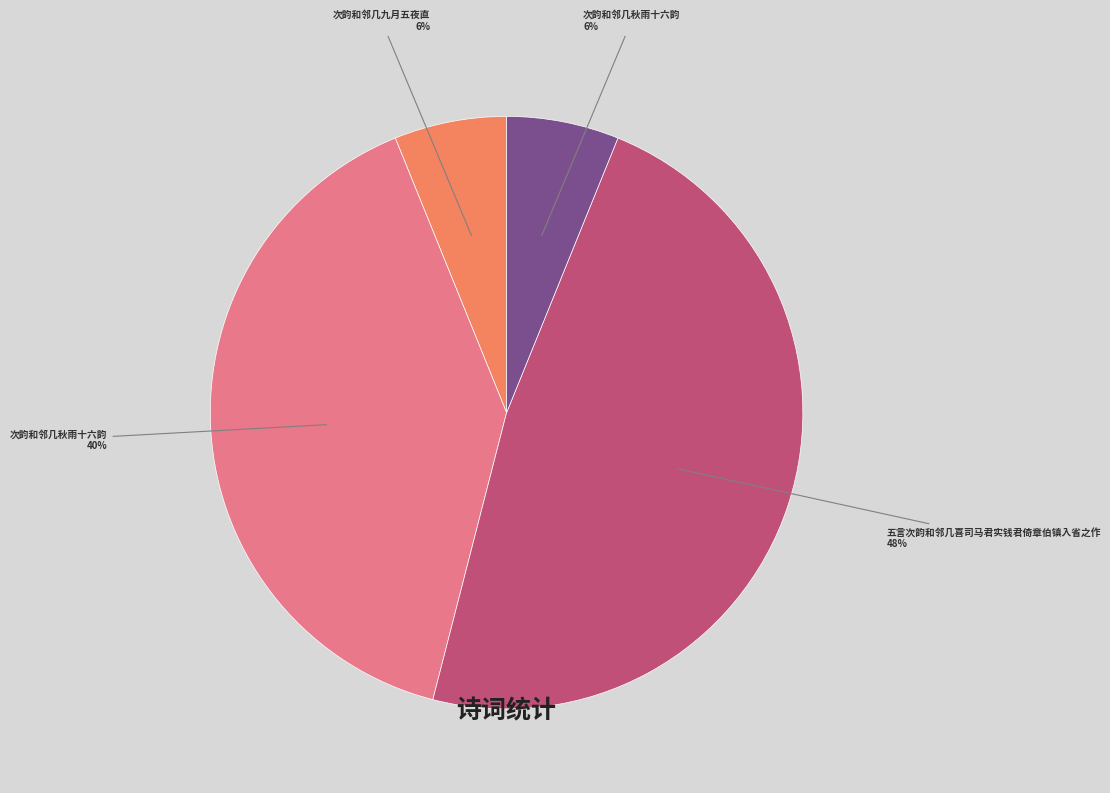

Does any single category account for the majority?

No